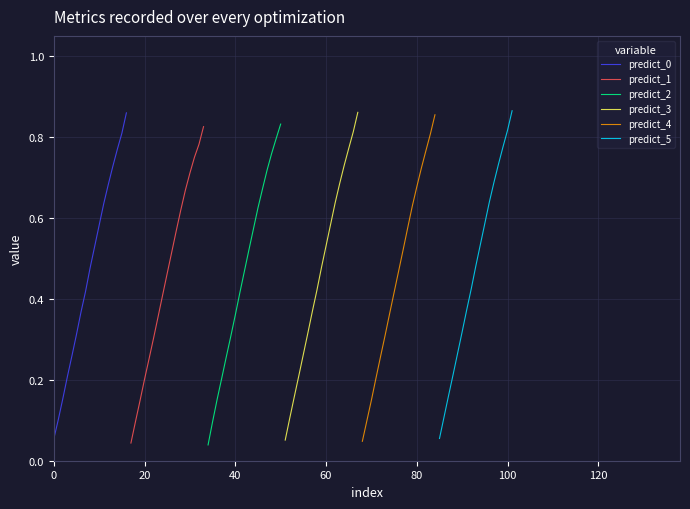

What is the value of the predict_5 point at the 3rd from the left?

0.2